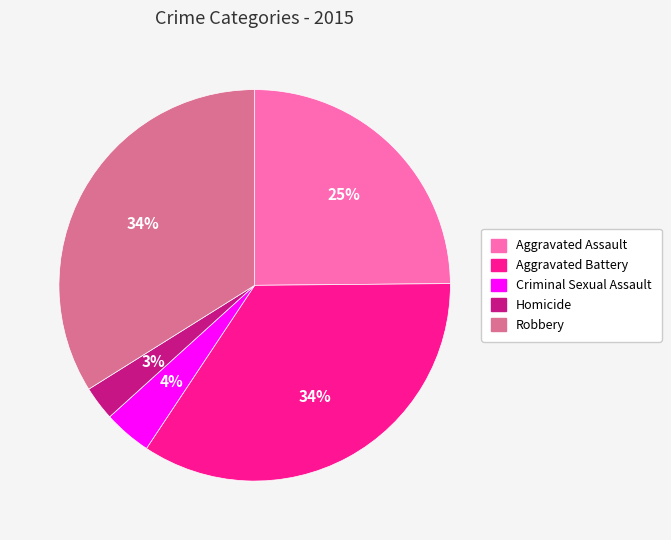

Which slice is the smallest?

Homicide